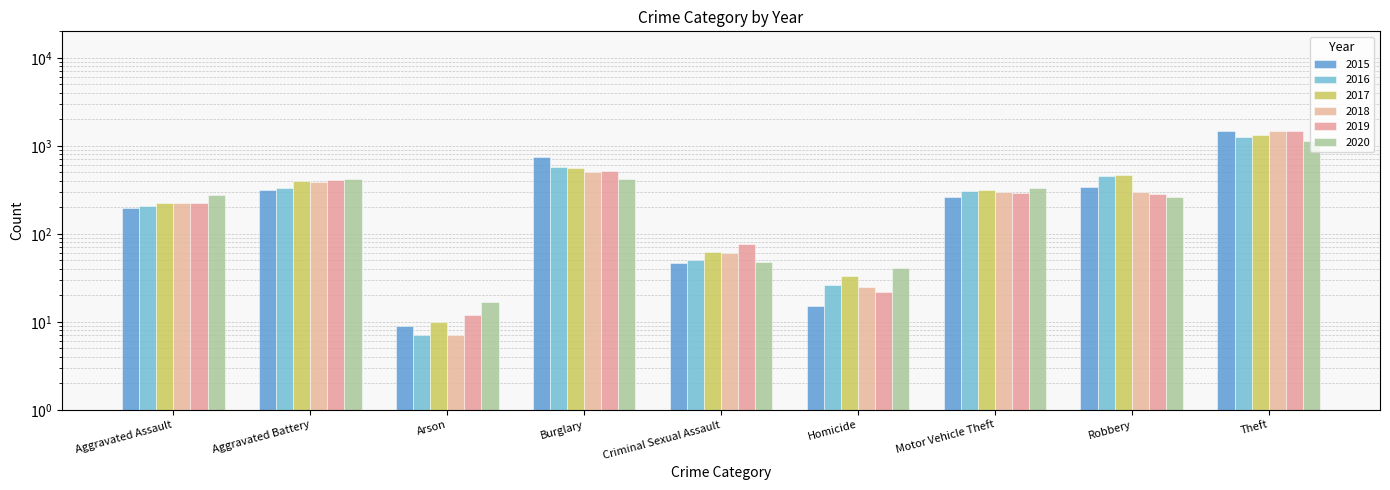

What is the difference between the maximum and minimum values in the 2016 series?

1252